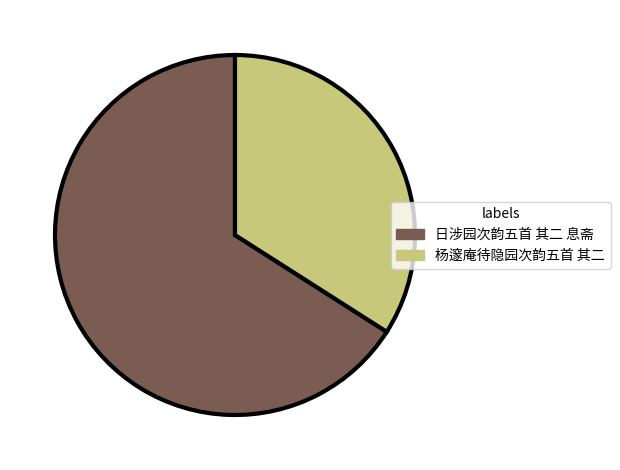

Does 日涉园次韵五首 其二 息斋 represent more than half of the total?

Yes